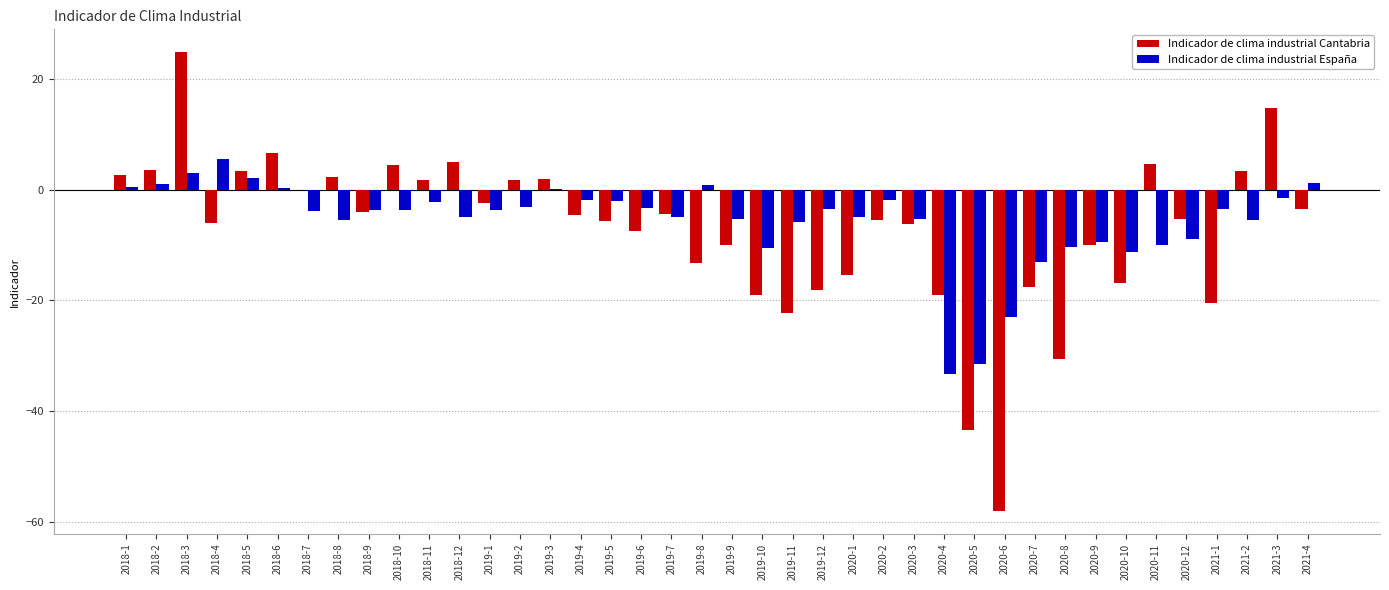

True or false: Indicador de clima industrial Cantabria has a value of -0.0 at 2018-7.

True